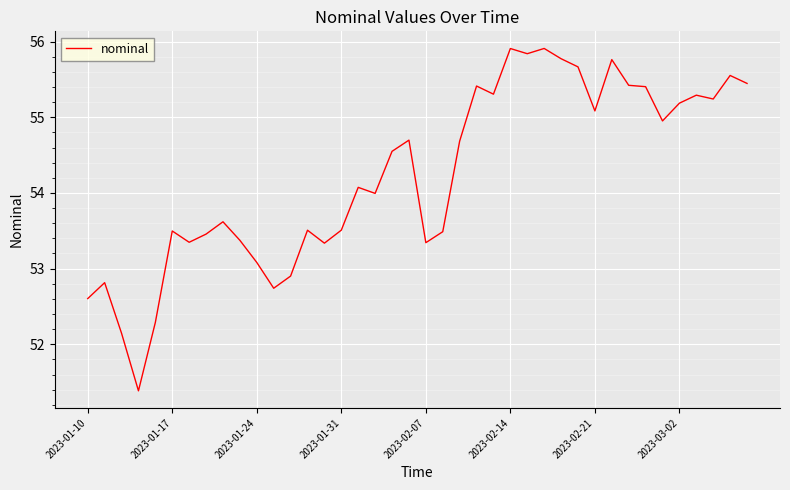

What is the maximum value shown in the chart?

55.9